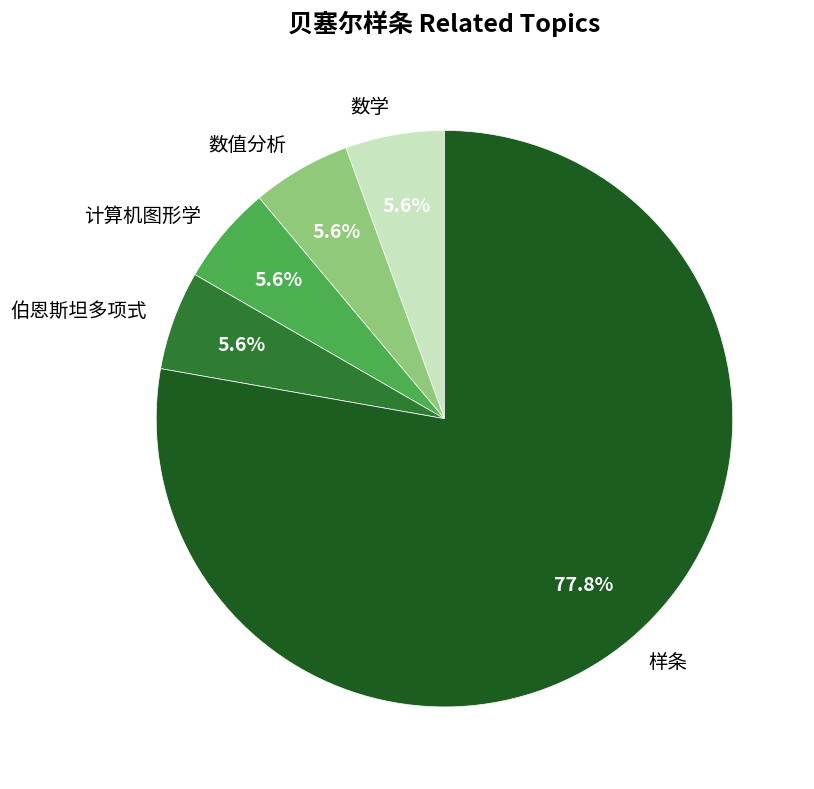

What is the largest slice in the pie chart?

样条